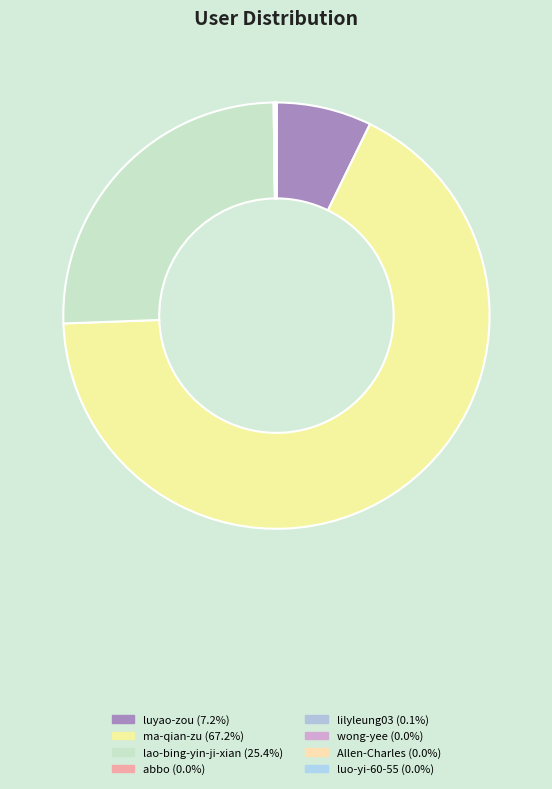

How many segments does this pie chart have?

8